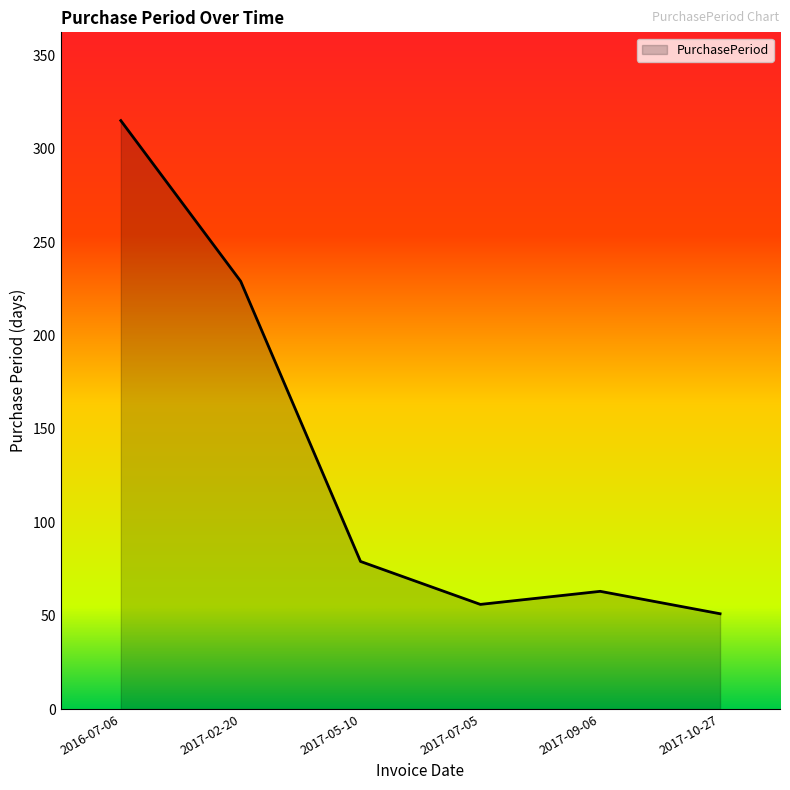

What is the change in value from 2017-05-10 to 2017-10-27?

-28